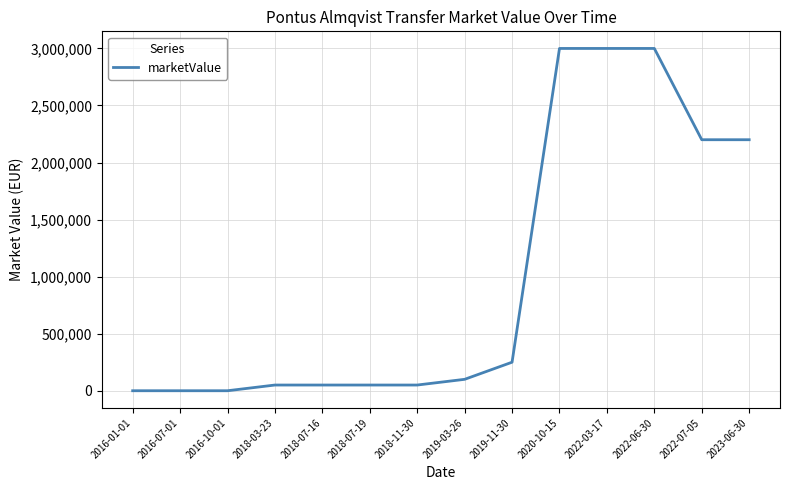

What position from the left is 2019-03-26?

8